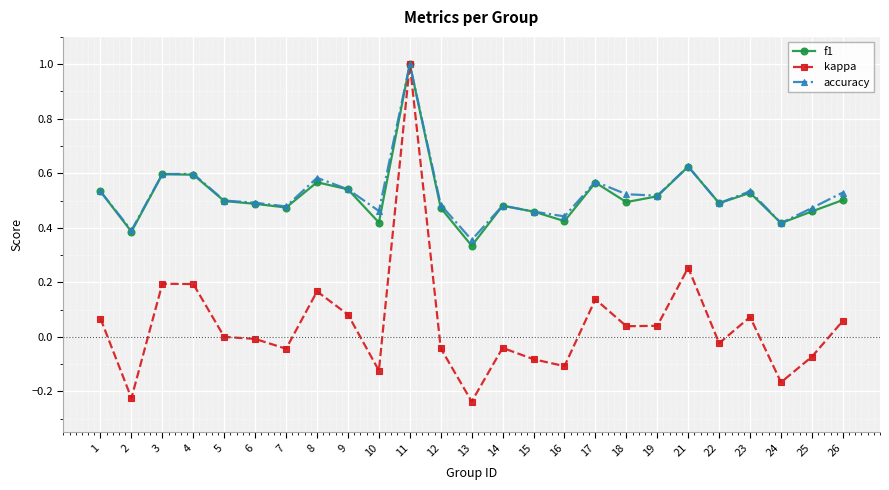

True or false: f1 has a value of 0.6 at 8.

True